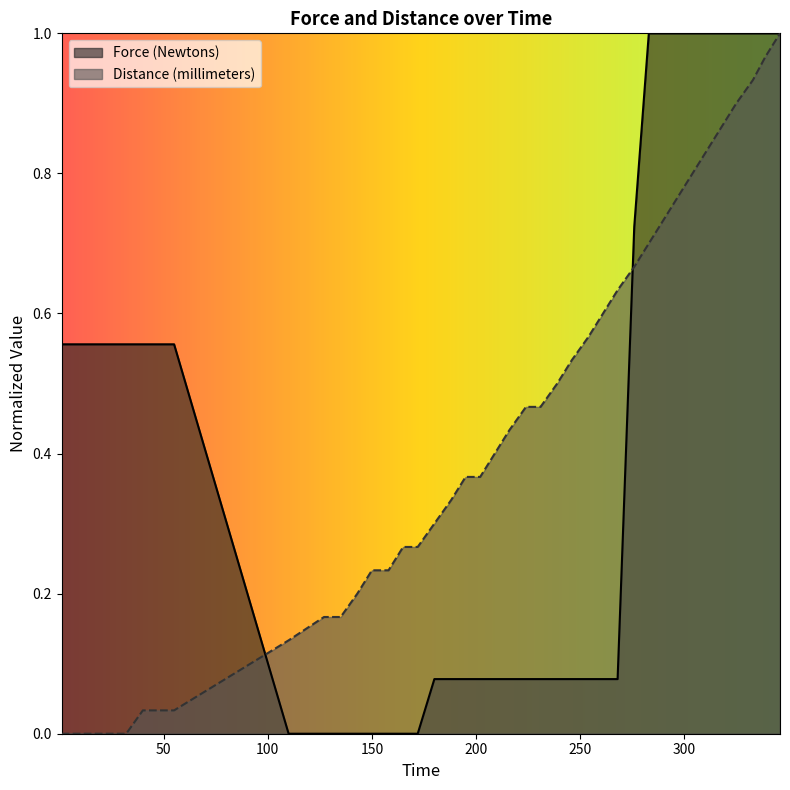

List the series in order of their overall mean, lowest first.

Force (Newtons), Distance (millimeters)